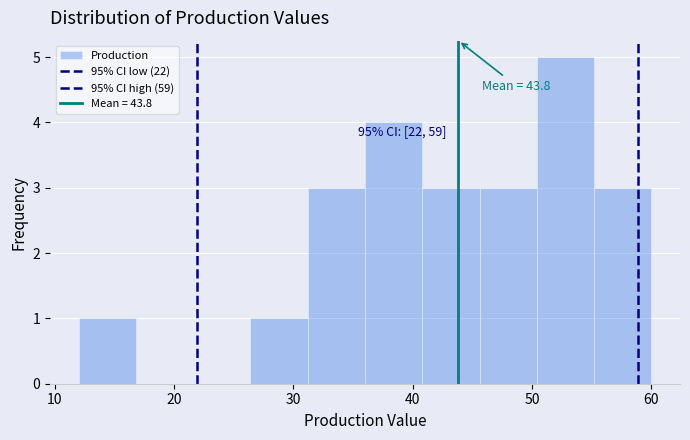

Over which range of the x-axis is the bar tallest?

50.4 to 55.2